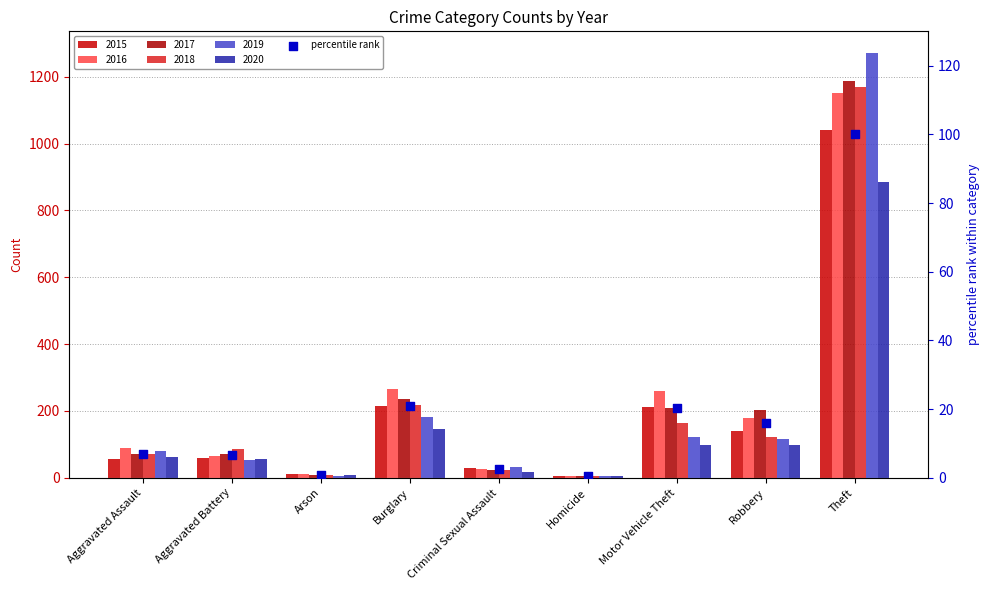

What is the ratio of the value at Criminal Sexual Assault to the value at Aggravated Assault?

0.4